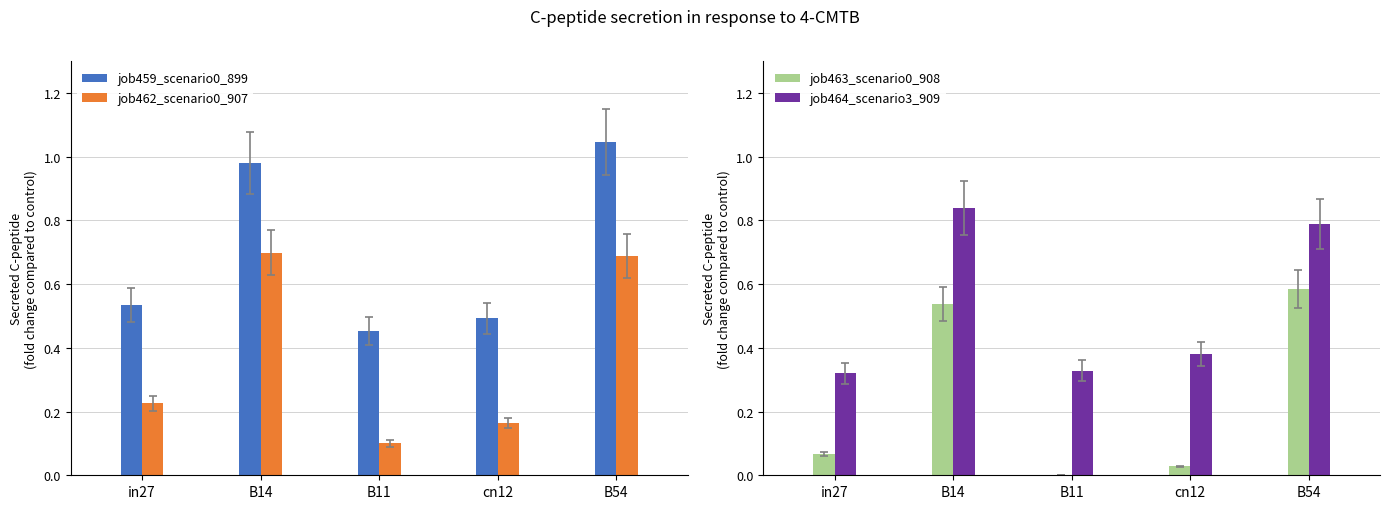

What is the minimum value for job464_scenario3_909?

0.3